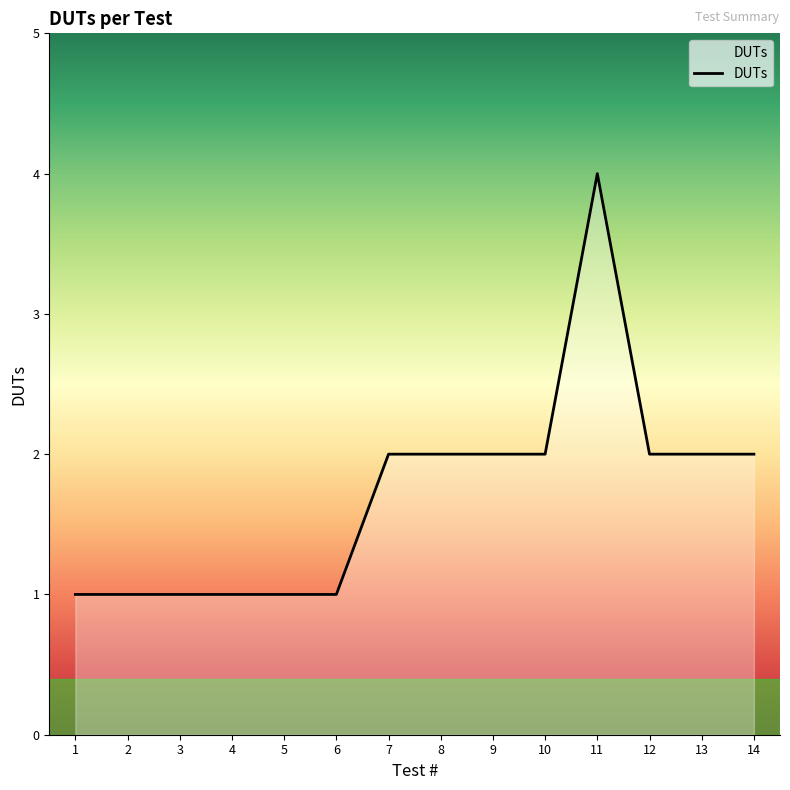

What is the difference between the maximum and minimum values?

3